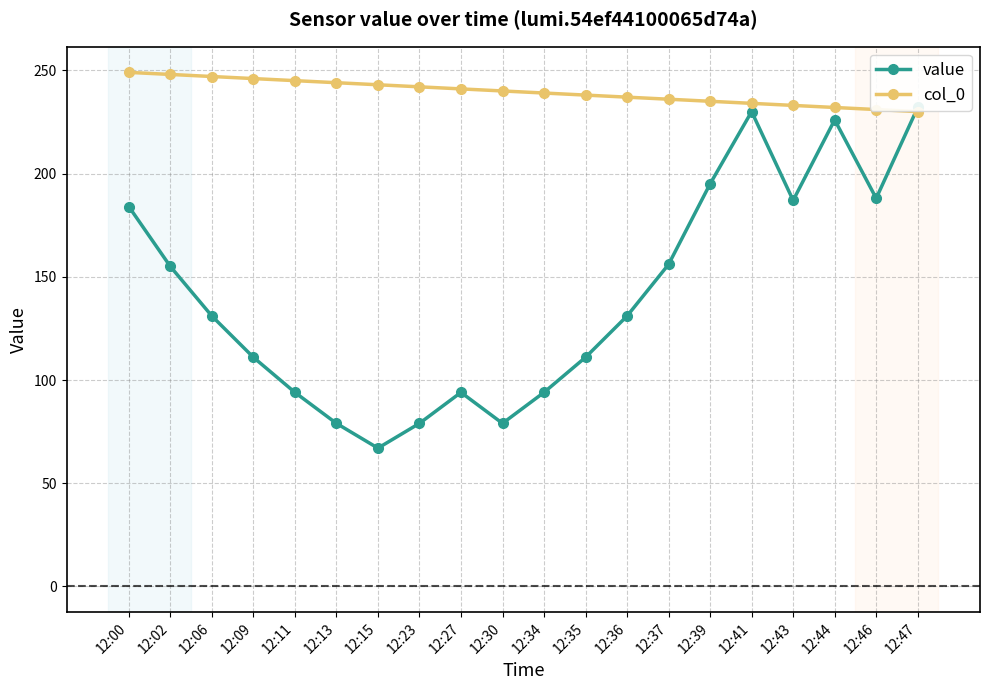

Which series has the widest spread of values?

value